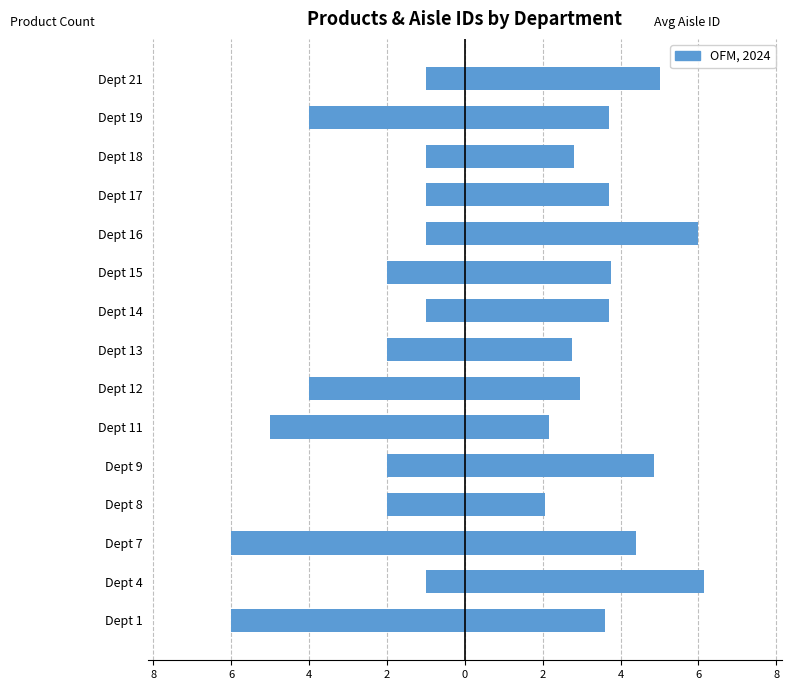

At Dept 19, list the series in order from largest to smallest.

Avg Aisle ID, Product Count